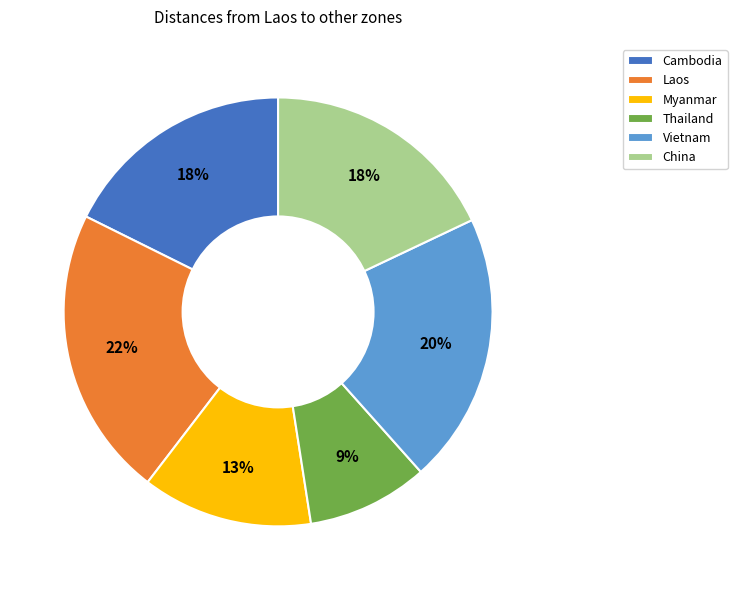

Is it true that Laos is 28% of the pie?

False